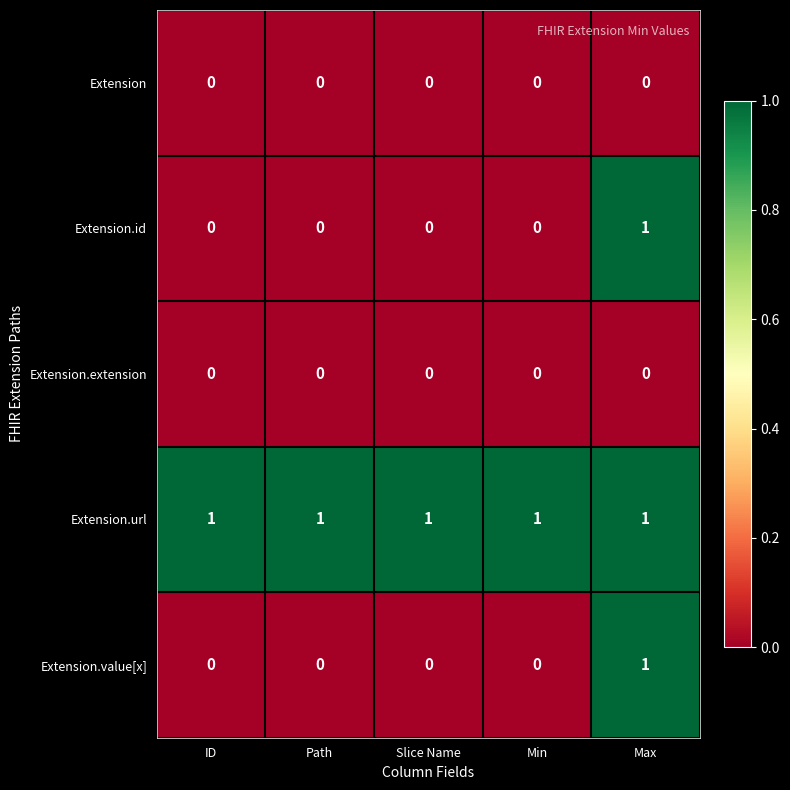

What is the total value across all series at Max?

3